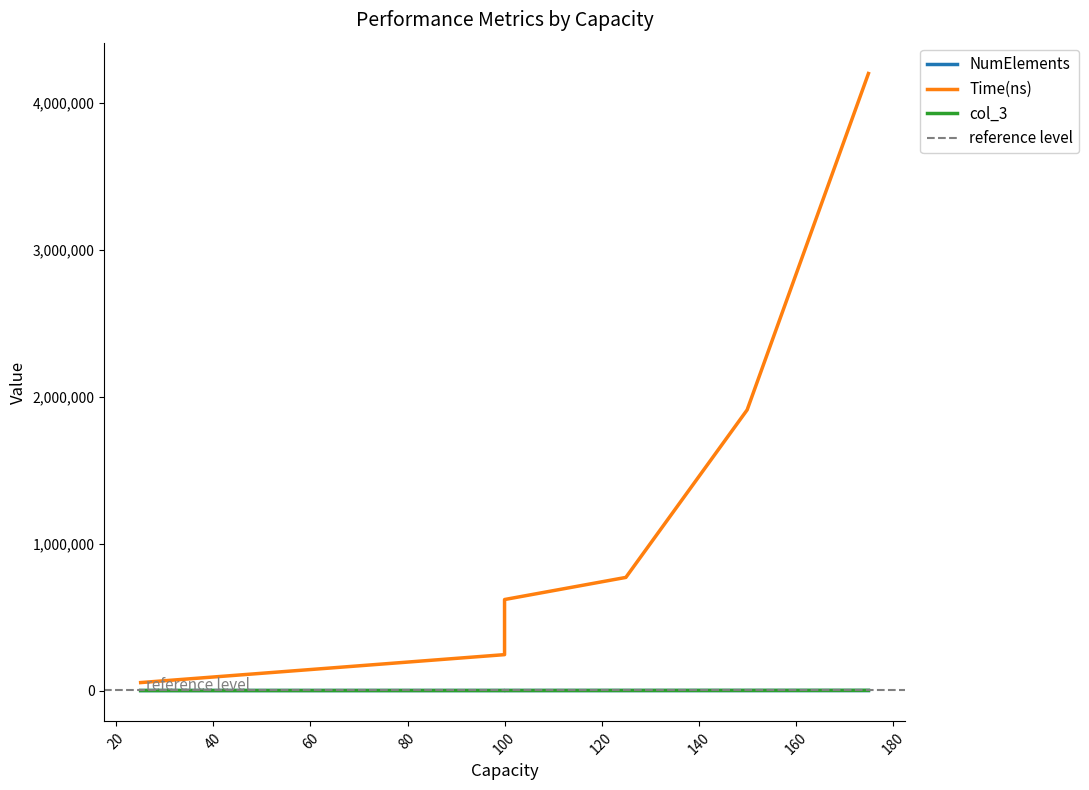

What are all the series names shown in the legend?

NumElements, Time(ns), col_3